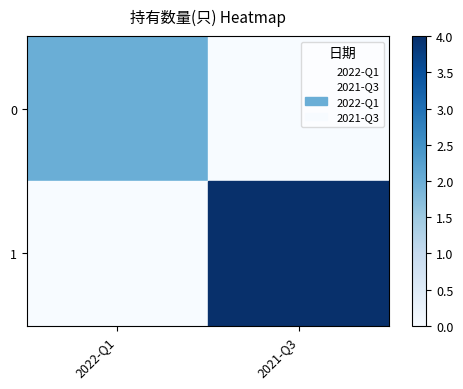

Rank the series at 2022-Q1 from lowest to highest value.

1, 0